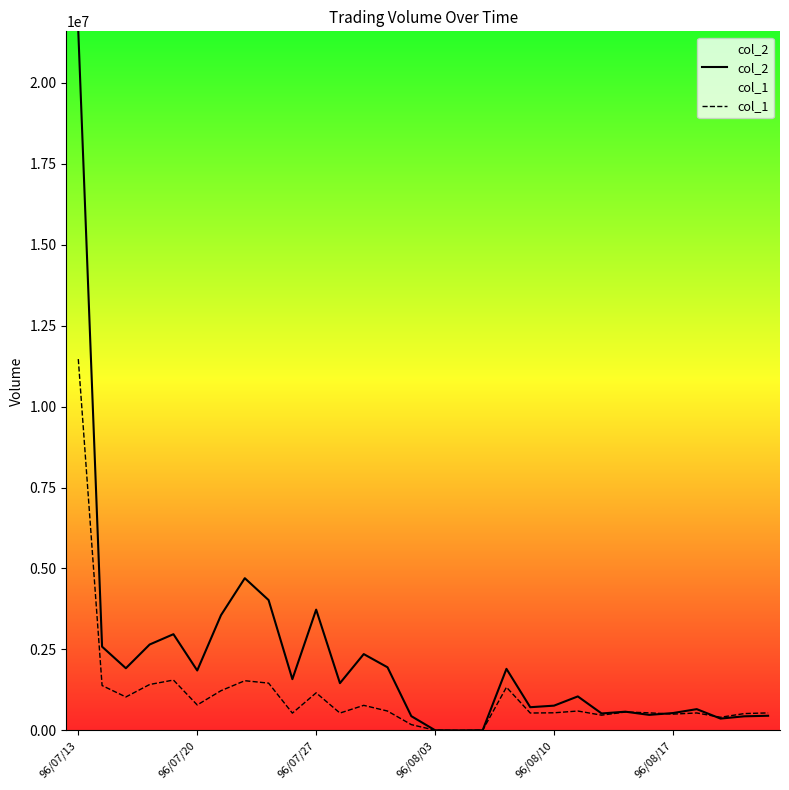

How many data points in col_1 are above 568000?

14